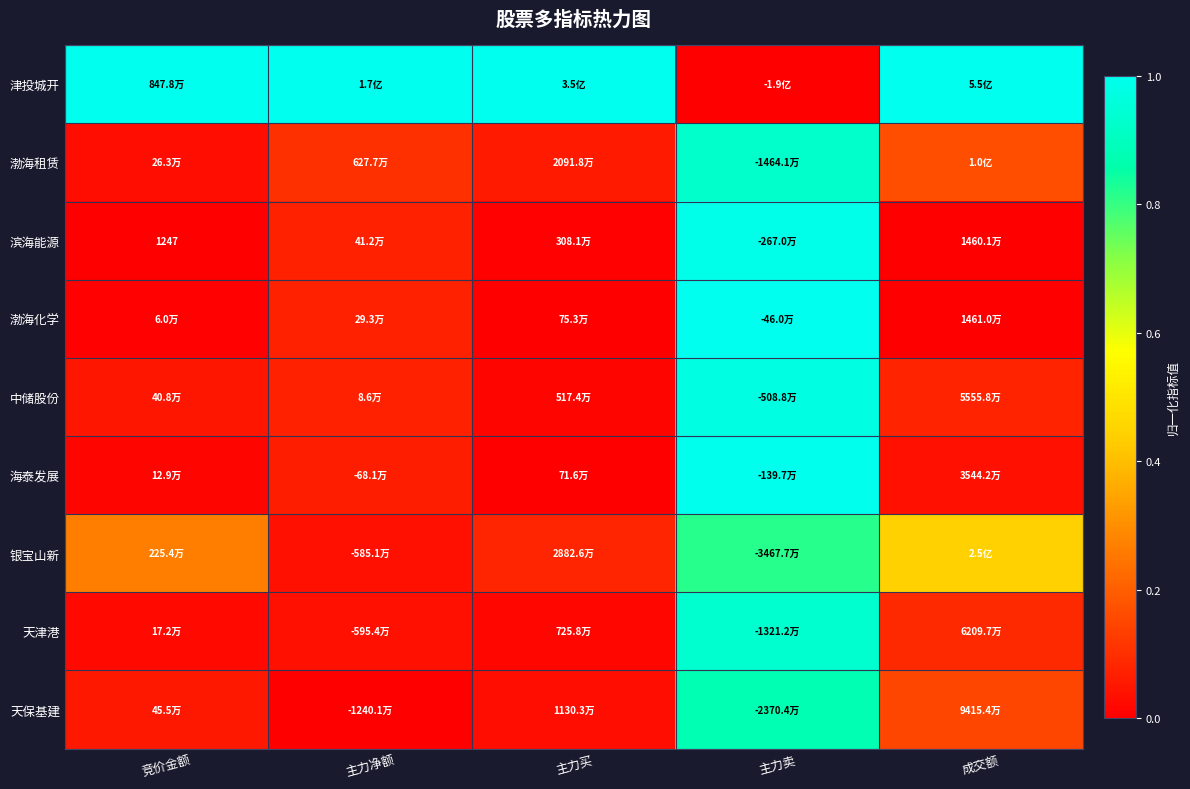

What is the difference between the second highest and minimum values in the 银宝山新 series?

0.4